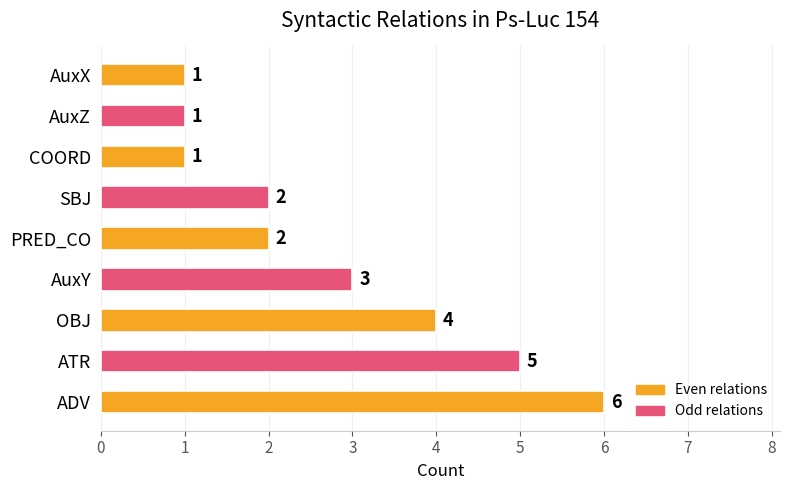

What is the maximum value shown in the chart?

6